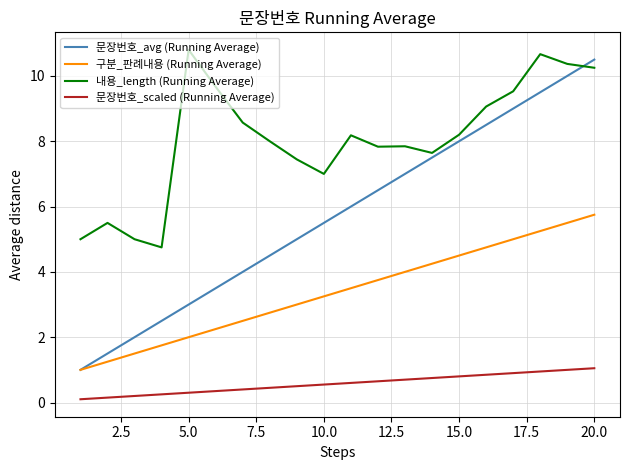

List the series in order of their overall mean, highest first.

내용_length (Running Average), 문장번호_avg (Running Average), 구분_판례내용 (Running Average), 문장번호_scaled (Running Average)